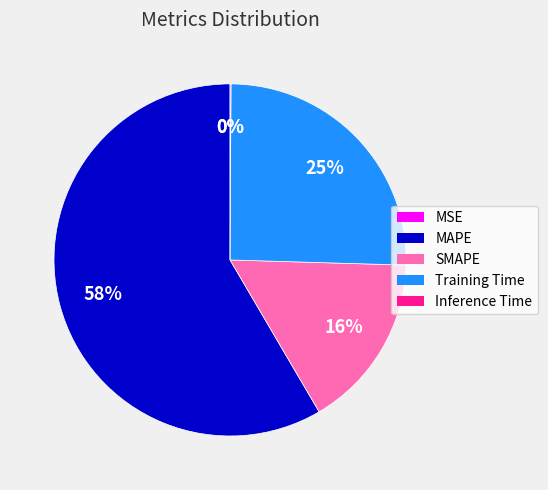

Which category has the biggest portion of the pie?

MAPE